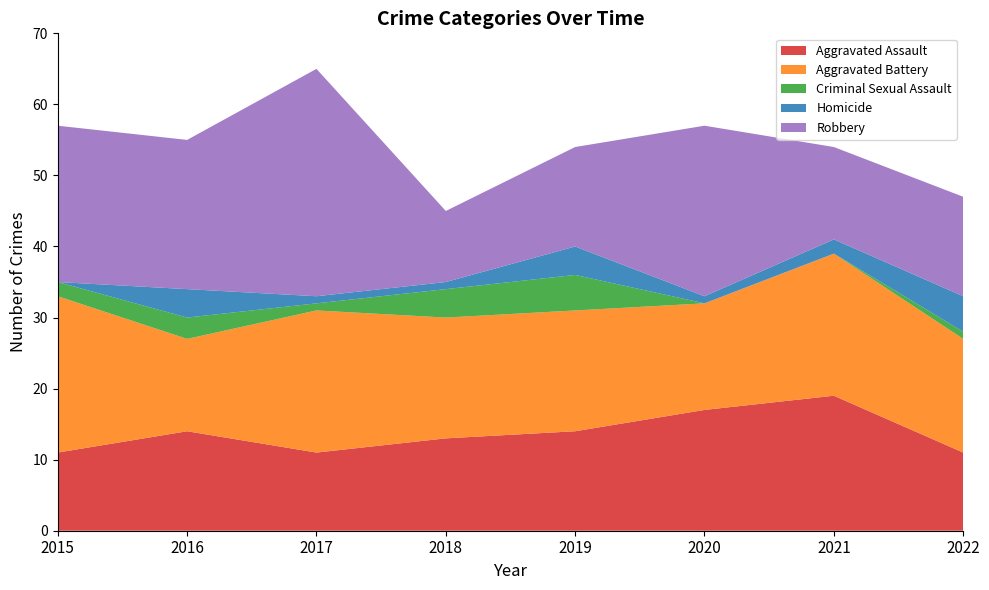

Reading left to right, transcribe all the data shown in this chart.

Aggravated Assault: 2015=11	2016=14	2017=11	2018=13	2019=14	2020=17	2021=19	2022=11
Aggravated Battery: 2015=22	2016=13	2017=20	2018=17	2019=17	2020=15	2021=20	2022=16
Criminal Sexual Assault: 2015=2	2016=3	2017=1	2018=4	2019=5	2020=0	2021=0	2022=1
Homicide: 2015=0	2016=4	2017=1	2018=1	2019=4	2020=1	2021=2	2022=5
Robbery: 2015=22	2016=21	2017=32	2018=10	2019=14	2020=24	2021=13	2022=14